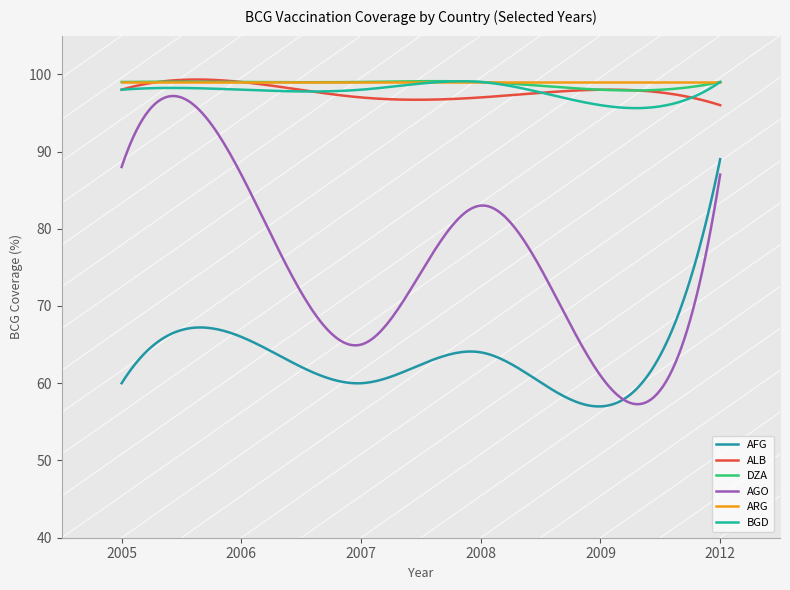

At how many categories does at least one series exceed 97?

6